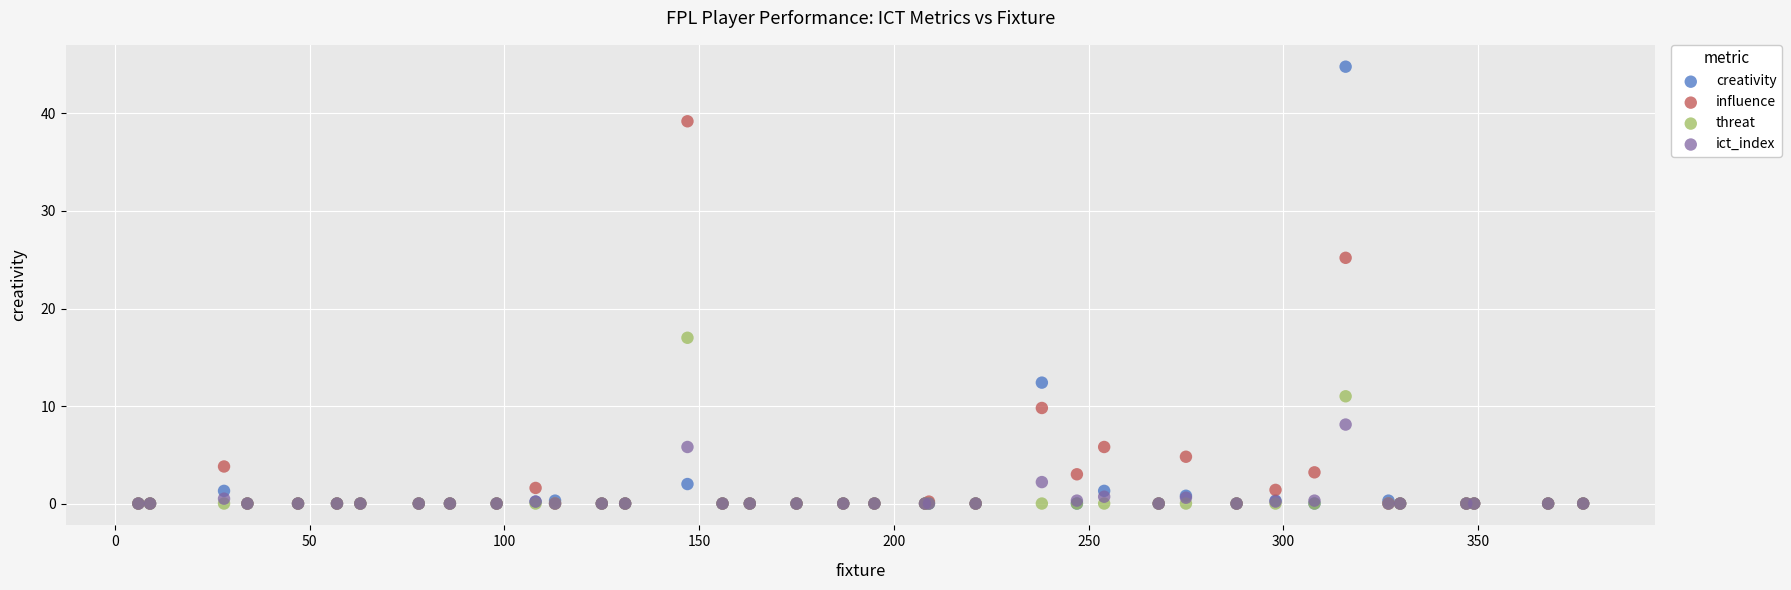

In the influence series, what Y value is closest to 19?

25.2